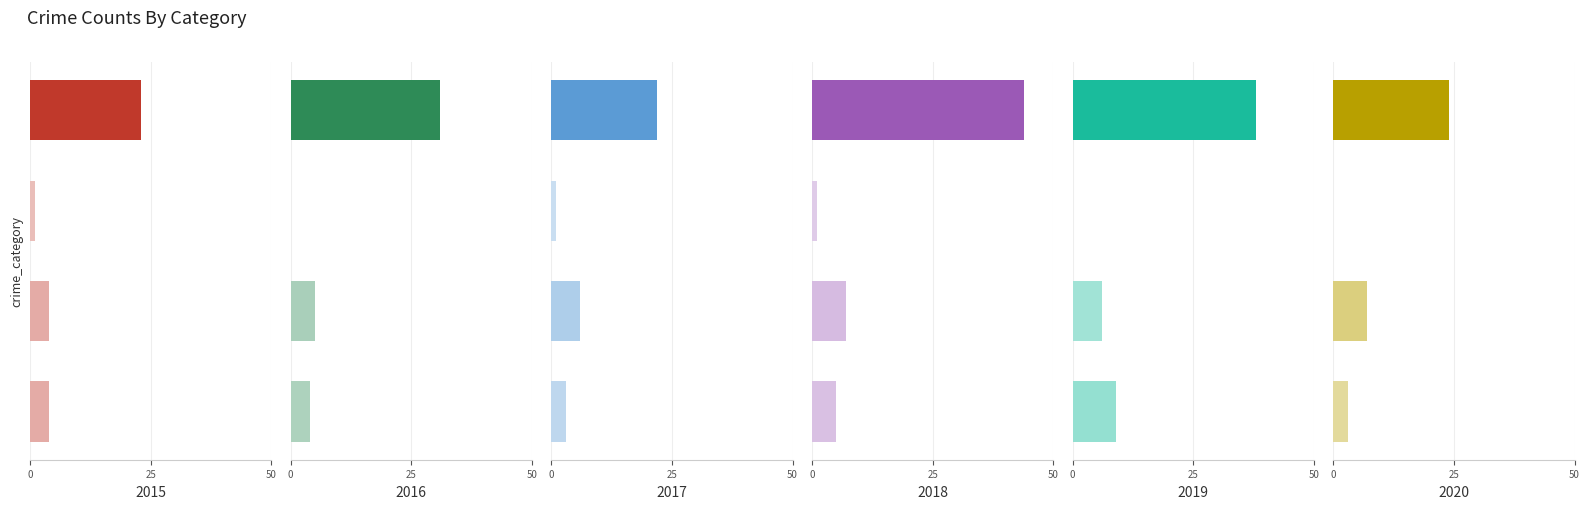

What is the label of the 2nd bar from the right?

Criminal Sexual Assault